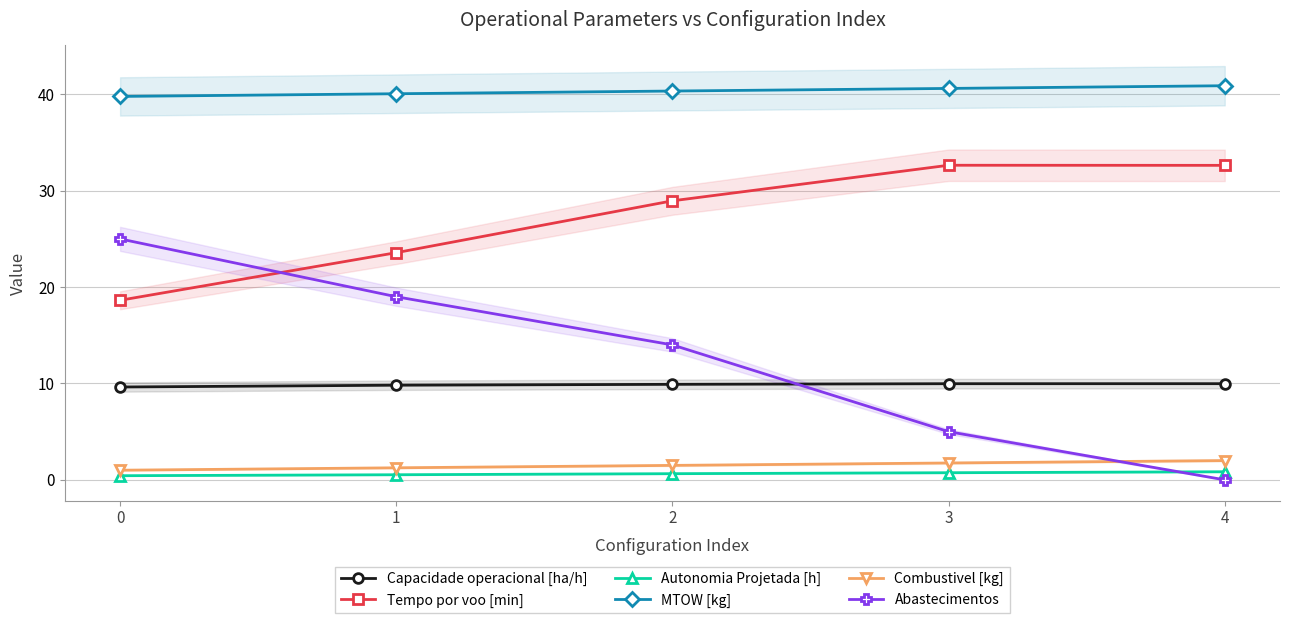

What is the difference between the maximum and minimum values in the Autonomia Projetada [h] series?

0.4